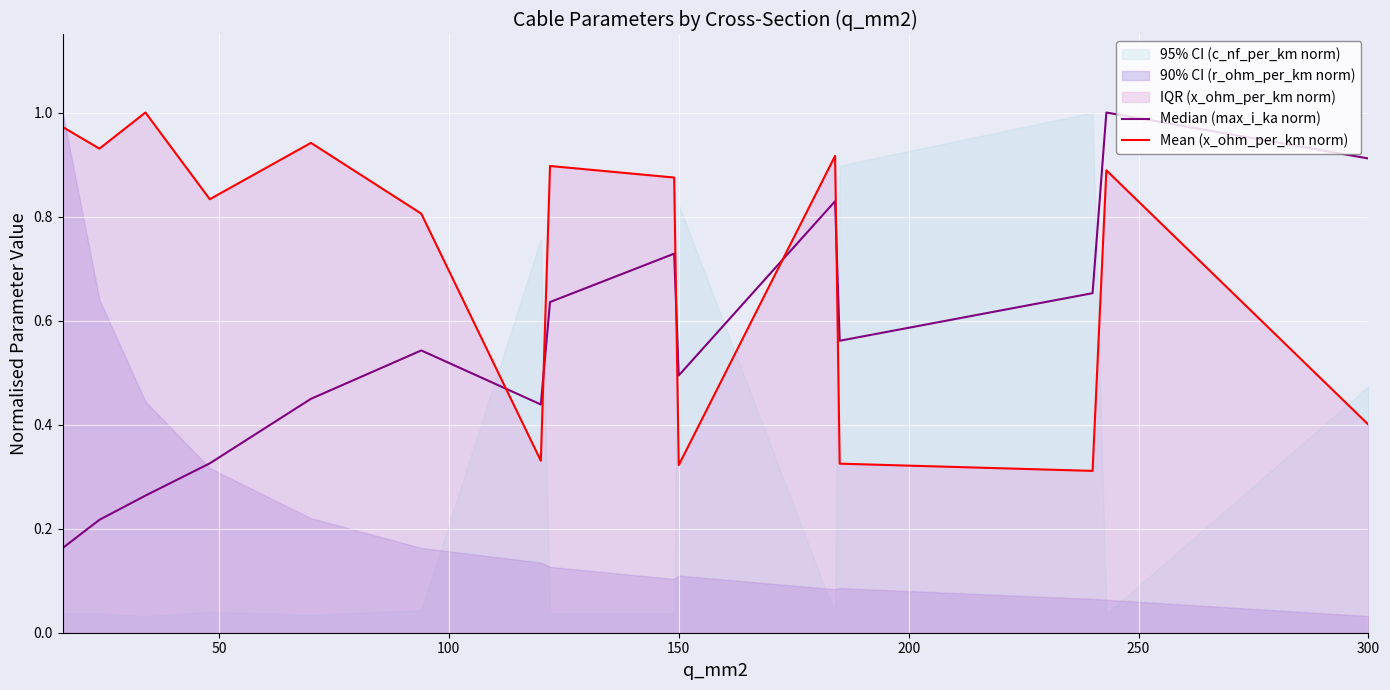

What is the value of the Mean (x_ohm_per_km norm) point at the 6th from the left?

0.8